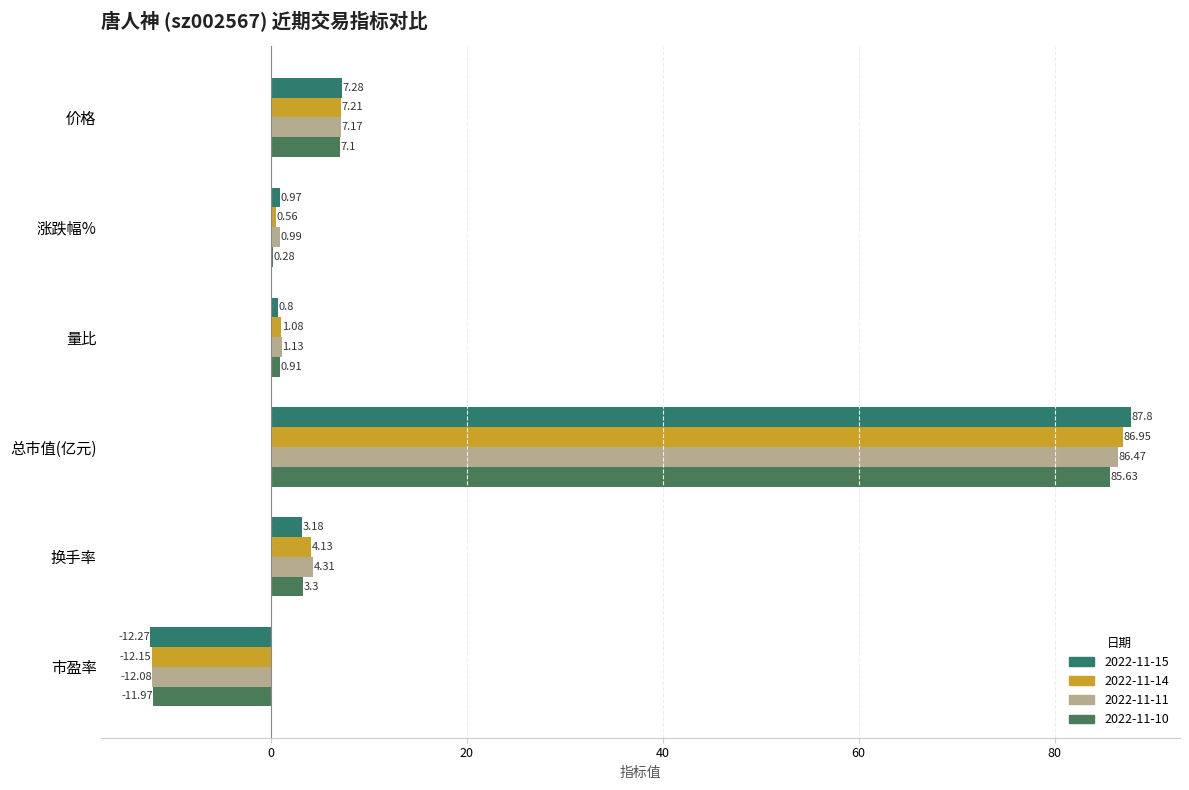

What is the sum of all 2022-11-11 values?

88.0